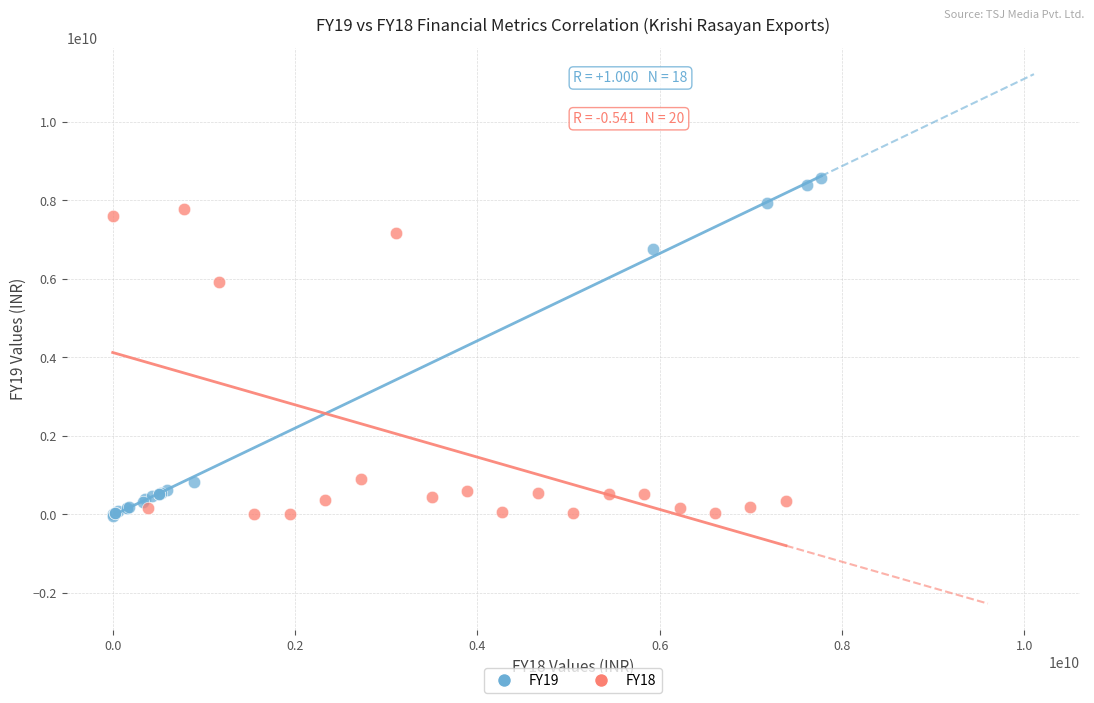

Which series contains the highest Y value?

FY19